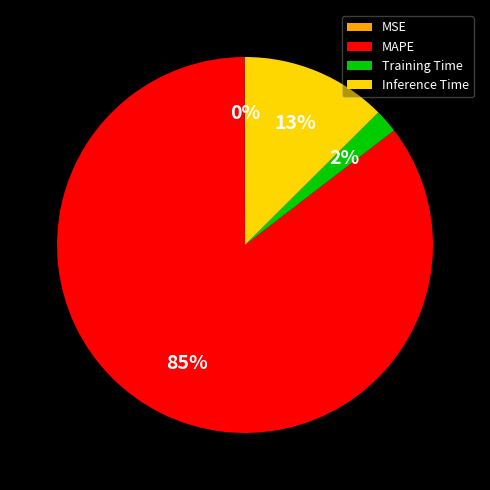

Is there any slice that represents more than half of the pie?

Yes